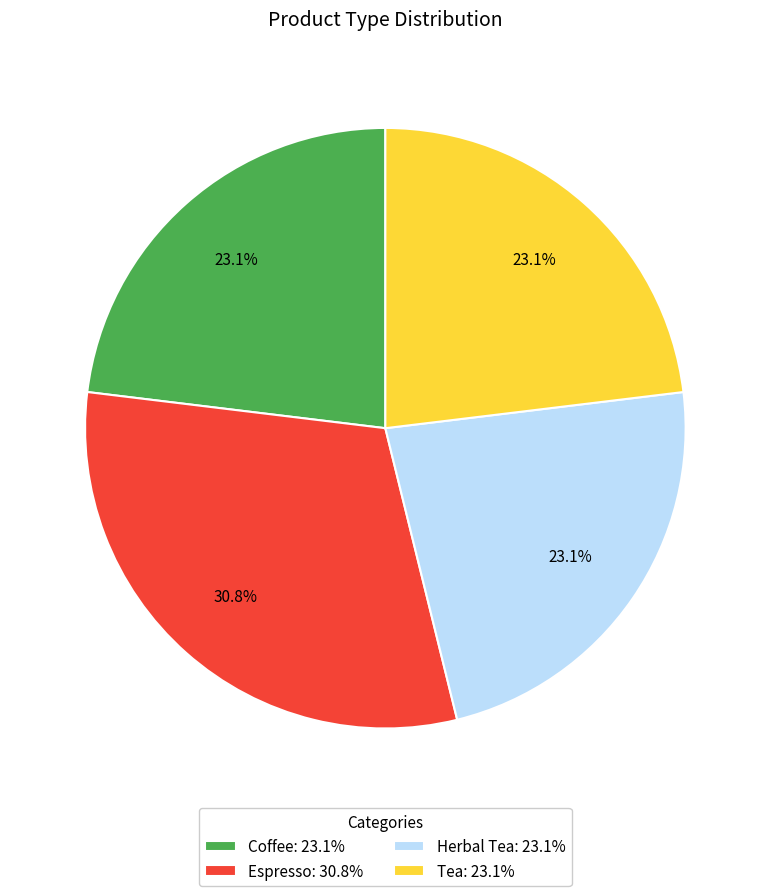

Combined, what portion of the pie is Herbal Tea and Espresso?

53.8%